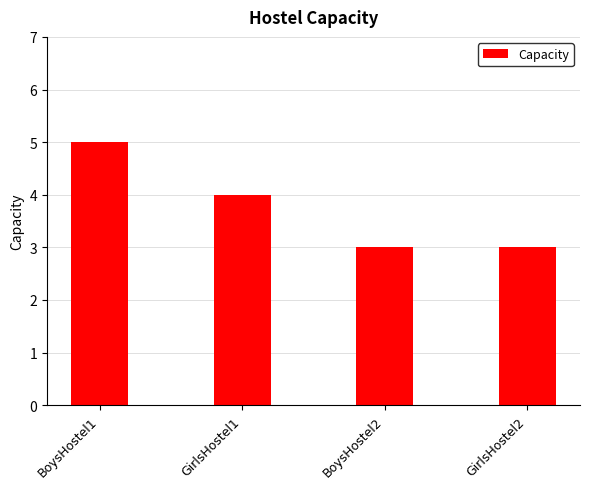

Count the number of data series in this chart.

1